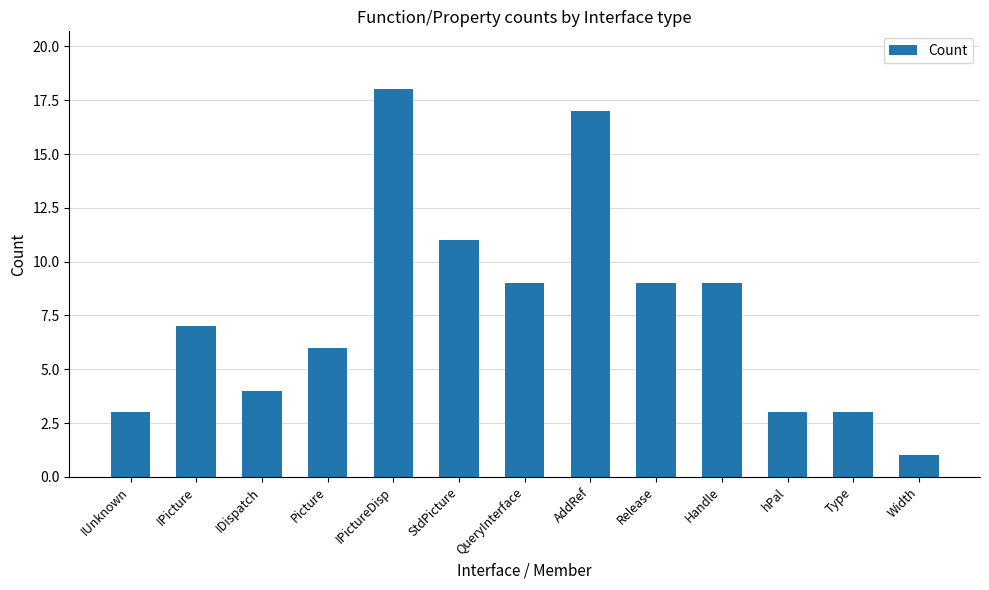

Reading left to right, what are all the values shown in this chart?

3	7	4	6	18	11	9	17	9	9	3	3	1